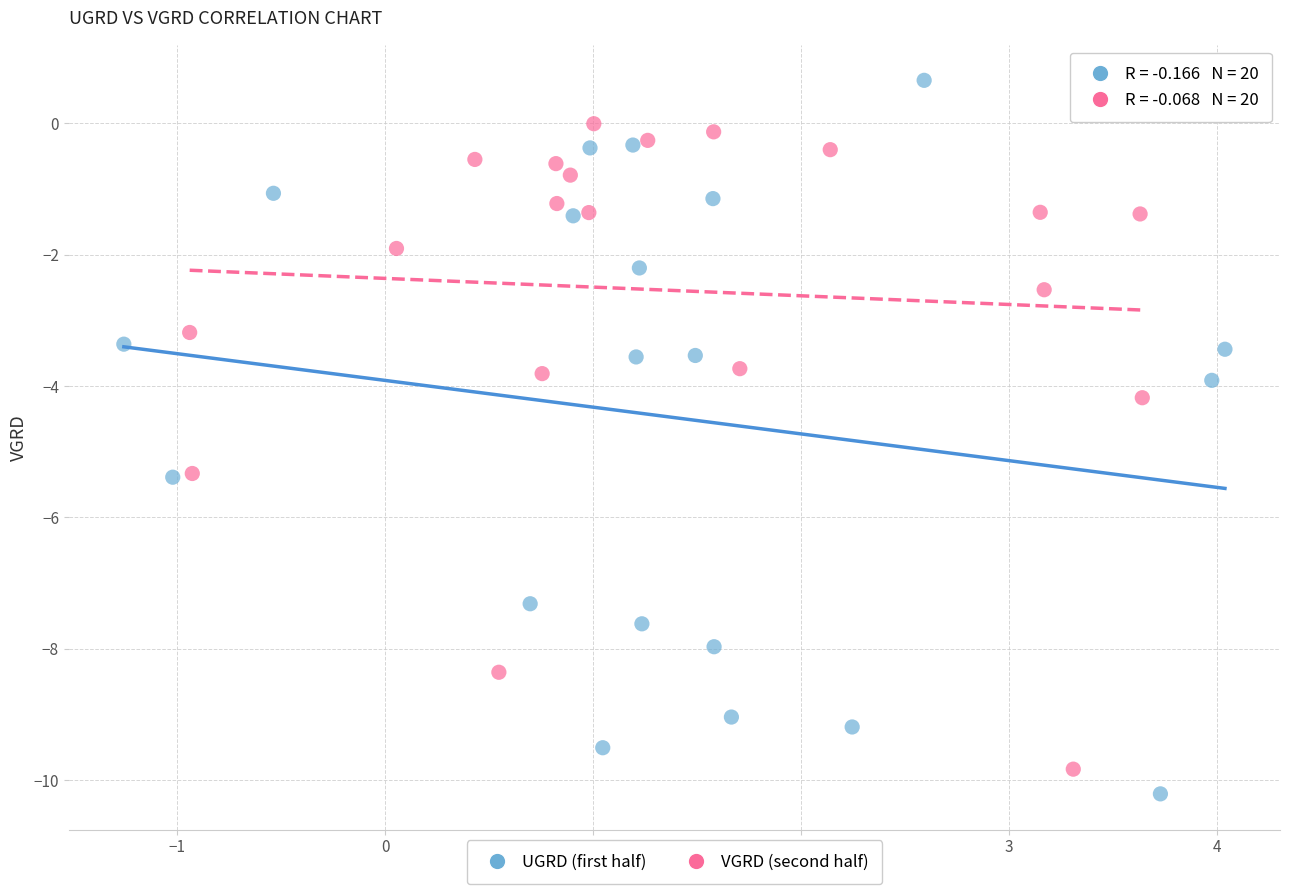

Which series has the largest Y range (max minus min)?

UGRD (first half)